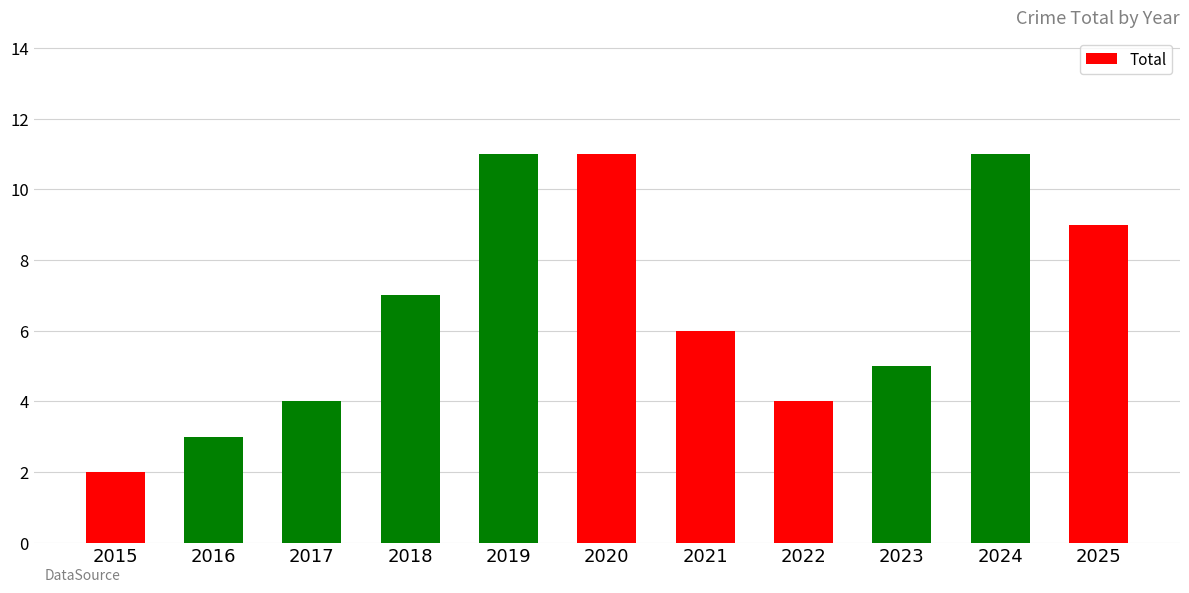

Which category has the lowest value across all series?

2015